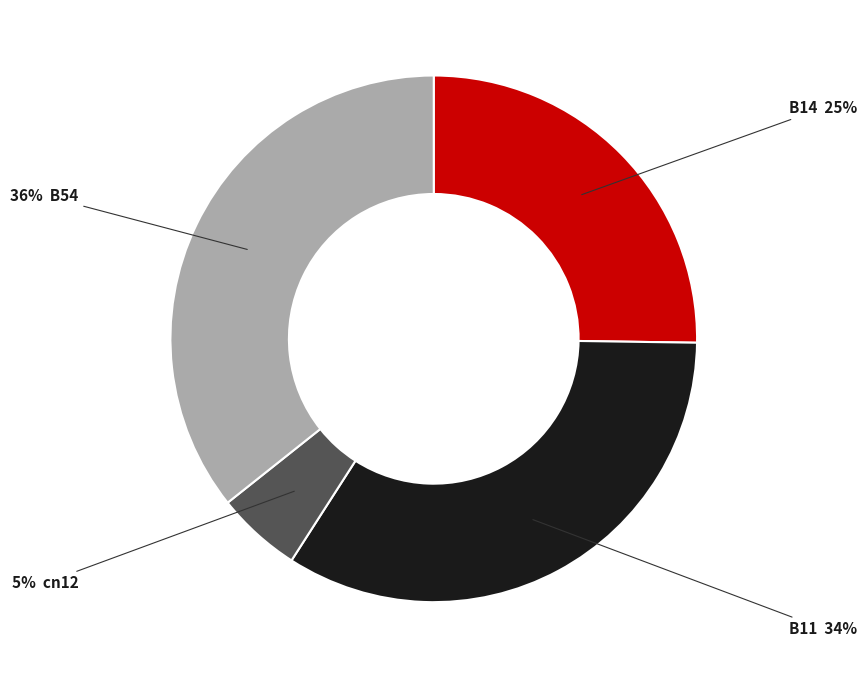

Is there a majority slice in this chart?

No